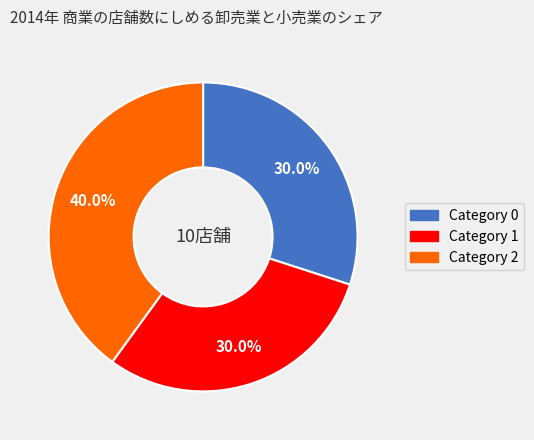

To the nearest percent, what is the average slice percentage?

33%